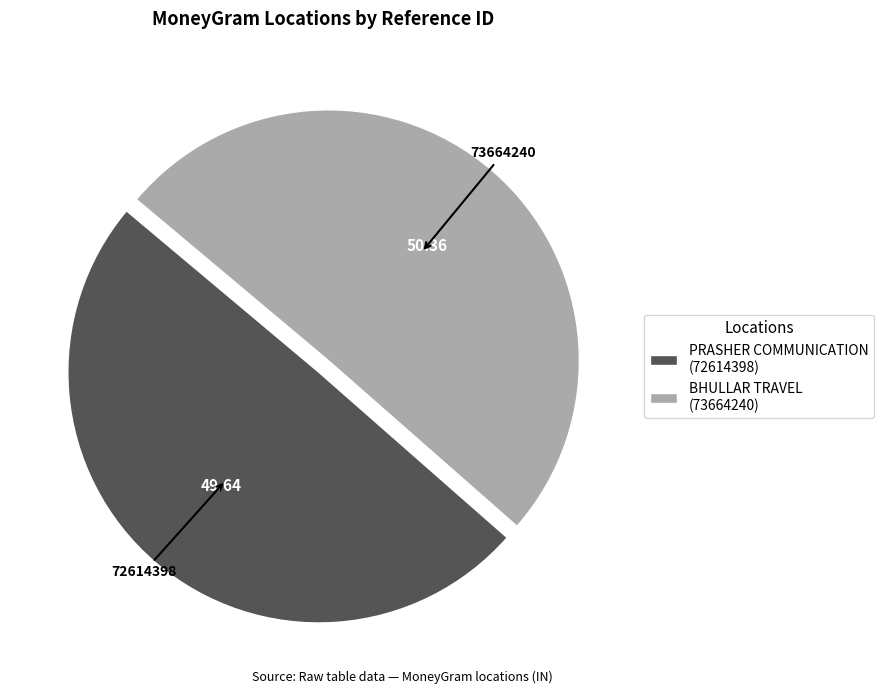

What is the smallest slice in the pie chart?

PRASHER COMMUNICATION